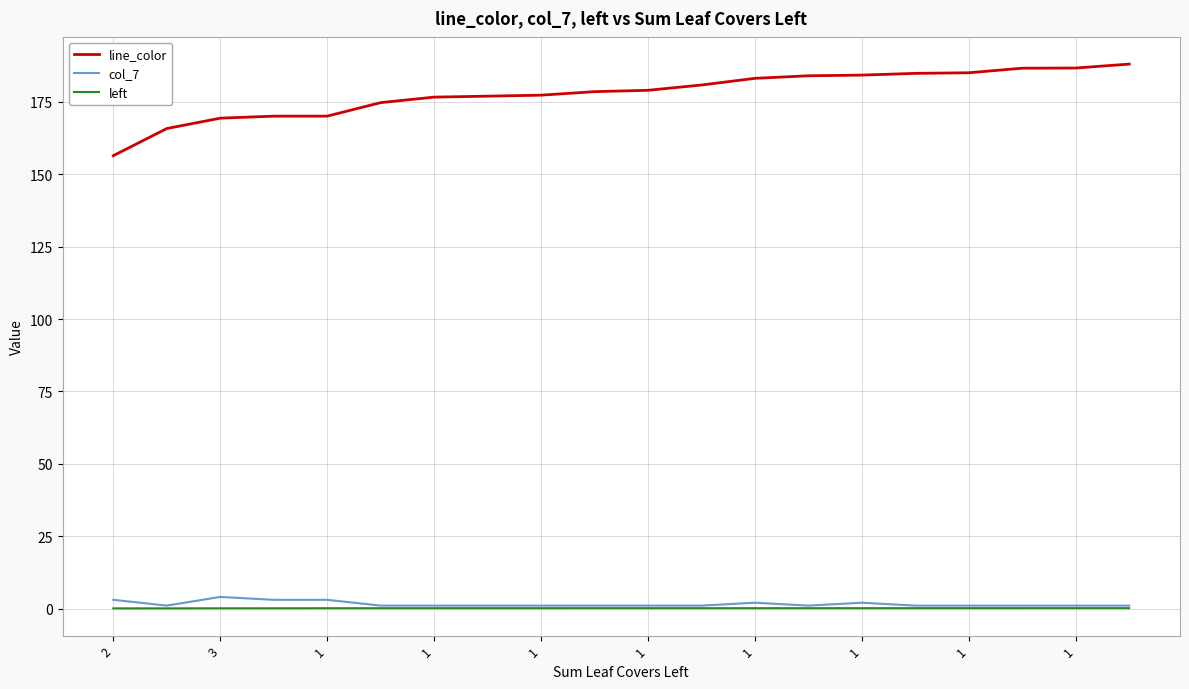

Which series has the largest range (max minus min)?

line_color